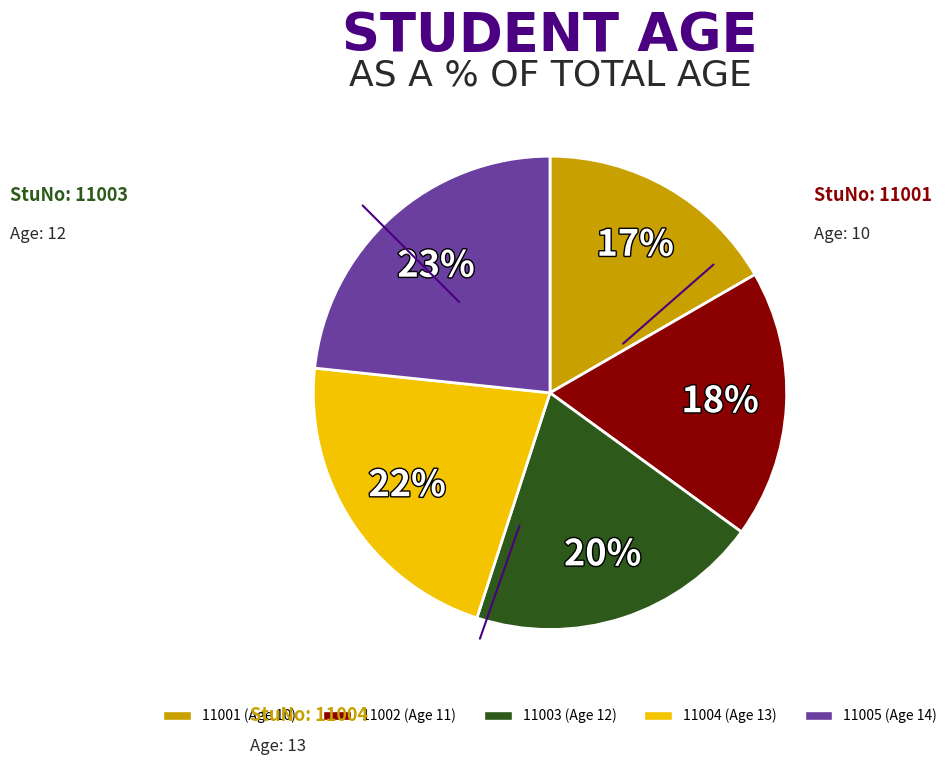

Combined, do 11004 and 11003 account for over 50%?

No